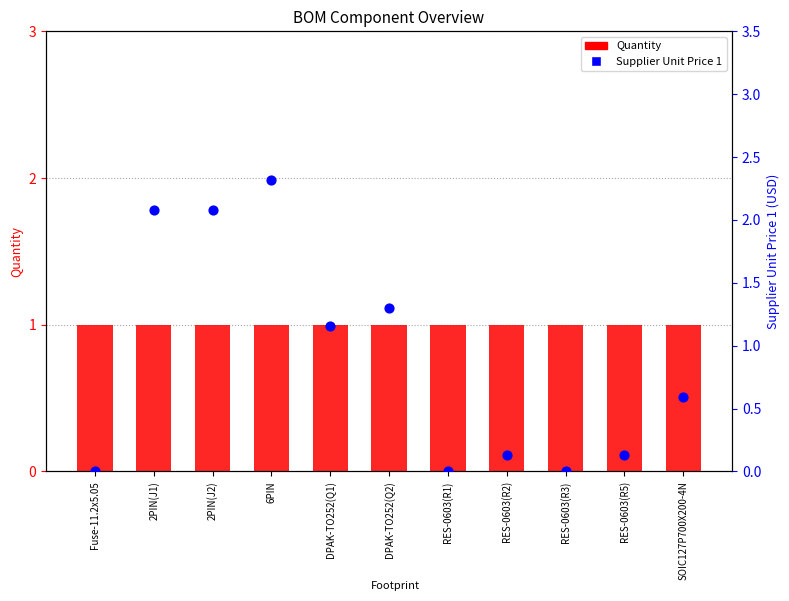

Which series contains the highest Y value?

Supplier Unit Price 1